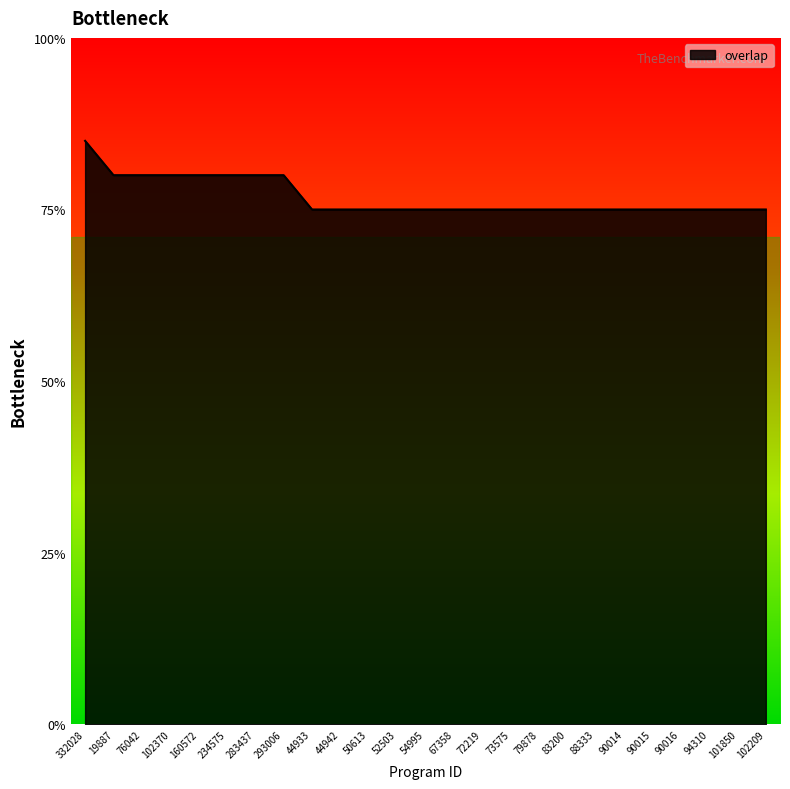

What is the label of the 19th point from the left?

88333